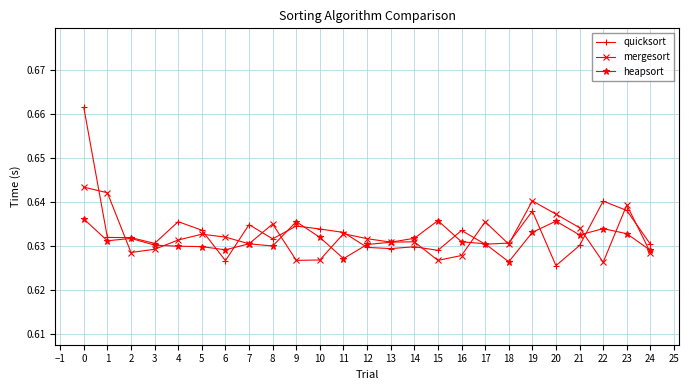

Is it true that quicksort equals 1.0 at 8?

False